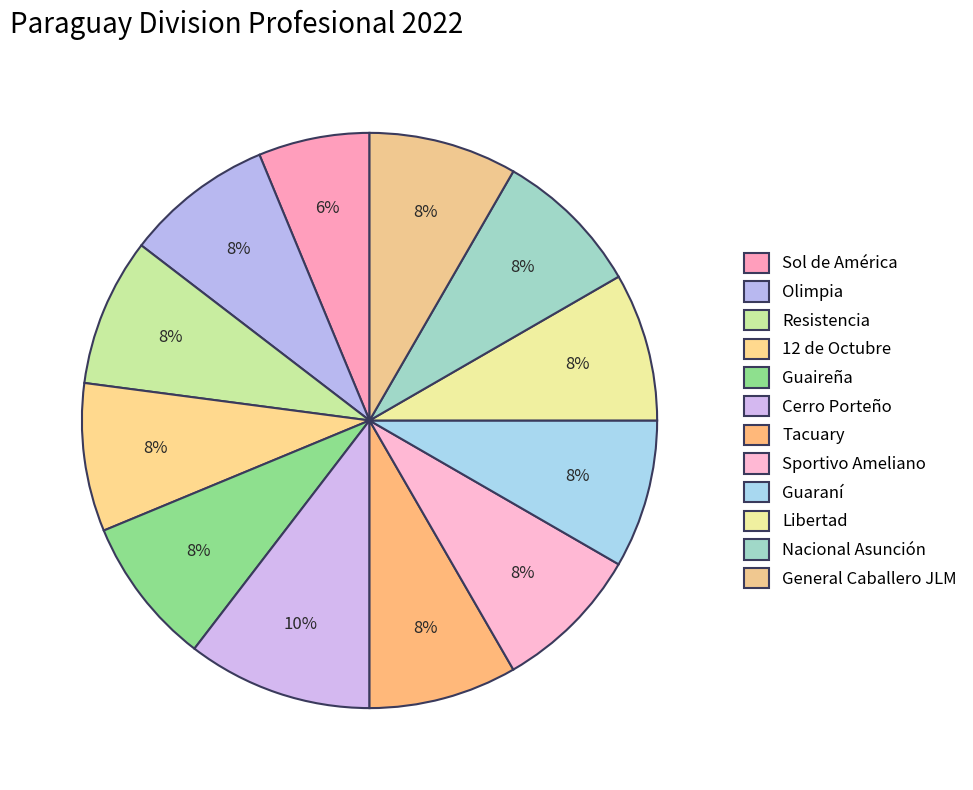

How many segments does this pie chart have?

12